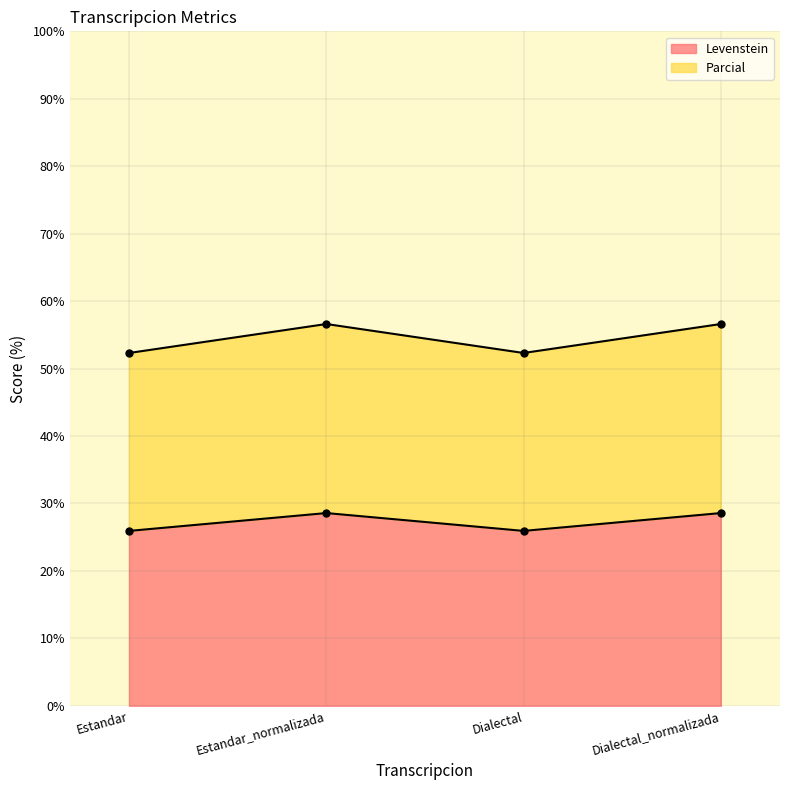

At how many categories does at least one series exceed 45?

4